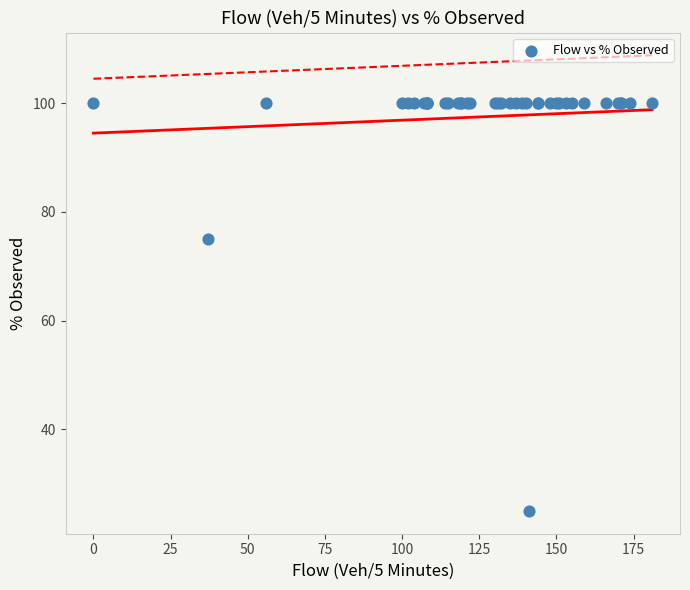

What Y value in the scatter plot is closest to 62?

75